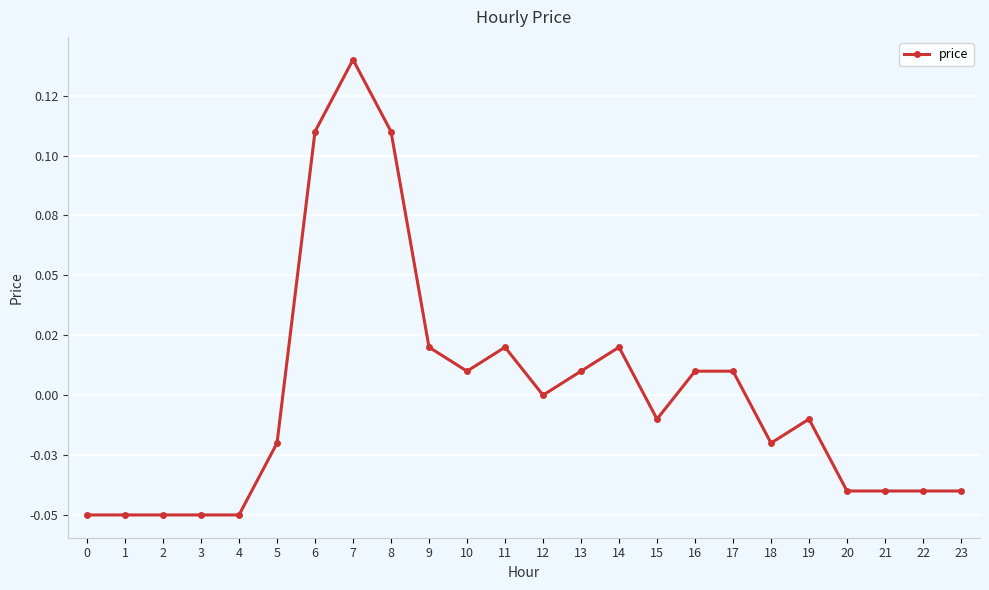

What is the difference between the maximum and minimum values?

0.2